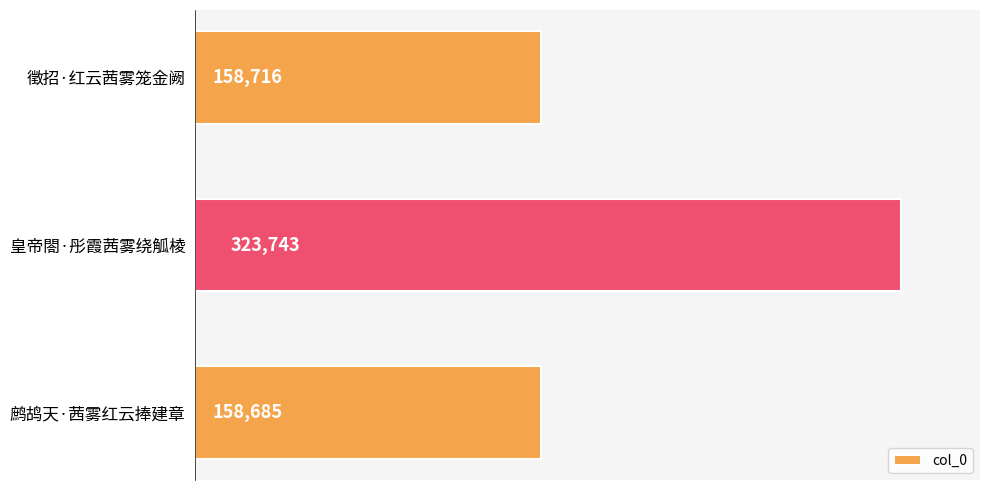

Rank the categories by value from highest to lowest.

皇帝閤·彤霞茜雾绕觚棱, 徵招·红云茜雾笼金阙, 鹧鸪天·茜雾红云捧建章